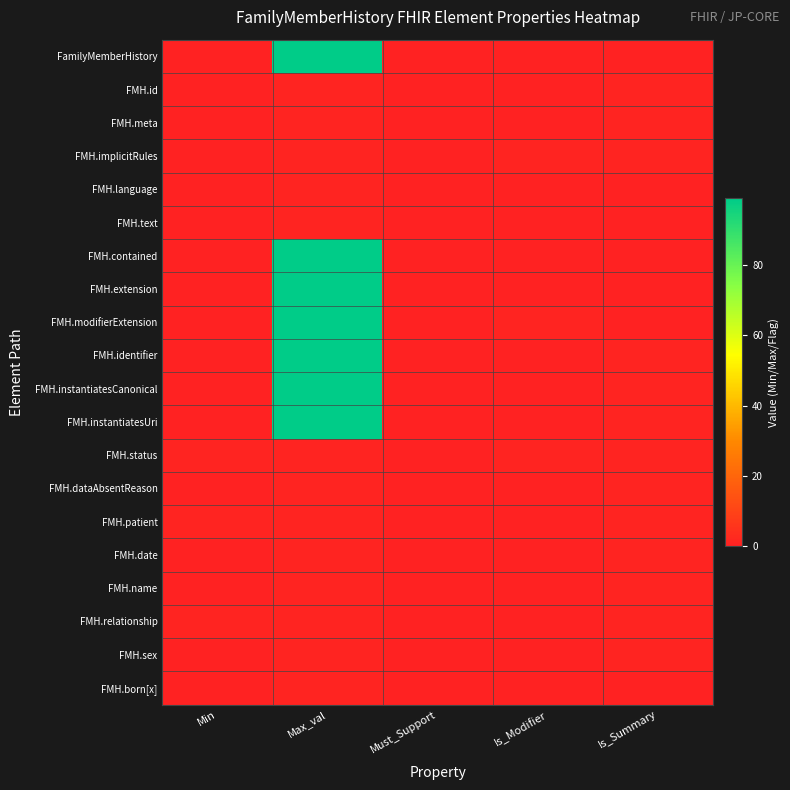

Reading left to right, transcribe all the data shown in this chart.

FamilyMemberHistory: Min=0	Max_val=99	Must_Support=0	Is_Modifier=0	Is_Summary=0
FMH.id: Min=0	Max_val=1	Must_Support=0	Is_Modifier=0	Is_Summary=1
FMH.meta: Min=0	Max_val=1	Must_Support=0	Is_Modifier=0	Is_Summary=1
FMH.implicitRules: Min=0	Max_val=1	Must_Support=0	Is_Modifier=1	Is_Summary=1
FMH.language: Min=0	Max_val=1	Must_Support=0	Is_Modifier=0	Is_Summary=0
FMH.text: Min=0	Max_val=1	Must_Support=0	Is_Modifier=0	Is_Summary=0
FMH.contained: Min=0	Max_val=99	Must_Support=0	Is_Modifier=0	Is_Summary=0
FMH.extension: Min=0	Max_val=99	Must_Support=0	Is_Modifier=0	Is_Summary=0
FMH.modifierExtension: Min=0	Max_val=99	Must_Support=0	Is_Modifier=1	Is_Summary=0
FMH.identifier: Min=0	Max_val=99	Must_Support=0	Is_Modifier=0	Is_Summary=1
FMH.instantiatesCanonical: Min=0	Max_val=99	Must_Support=0	Is_Modifier=0	Is_Summary=1
FMH.instantiatesUri: Min=0	Max_val=99	Must_Support=0	Is_Modifier=0	Is_Summary=1
FMH.status: Min=1	Max_val=1	Must_Support=0	Is_Modifier=1	Is_Summary=1
FMH.dataAbsentReason: Min=0	Max_val=1	Must_Support=0	Is_Modifier=0	Is_Summary=1
FMH.patient: Min=1	Max_val=1	Must_Support=0	Is_Modifier=0	Is_Summary=1
FMH.date: Min=0	Max_val=1	Must_Support=0	Is_Modifier=0	Is_Summary=1
FMH.name: Min=0	Max_val=1	Must_Support=0	Is_Modifier=0	Is_Summary=1
FMH.relationship: Min=1	Max_val=1	Must_Support=0	Is_Modifier=0	Is_Summary=1
FMH.sex: Min=0	Max_val=1	Must_Support=0	Is_Modifier=0	Is_Summary=1
FMH.born[x]: Min=0	Max_val=1	Must_Support=0	Is_Modifier=0	Is_Summary=0